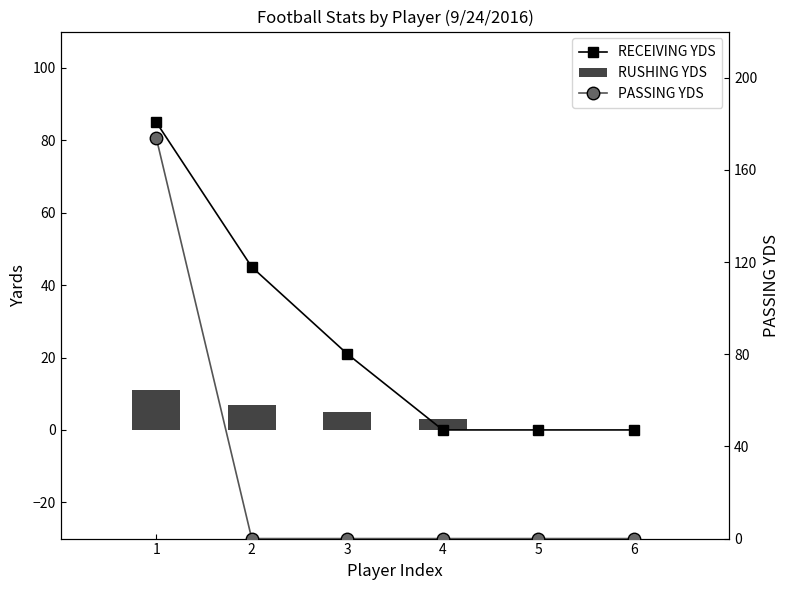

How many RUSHING YDS values are between 0 and 7?

5